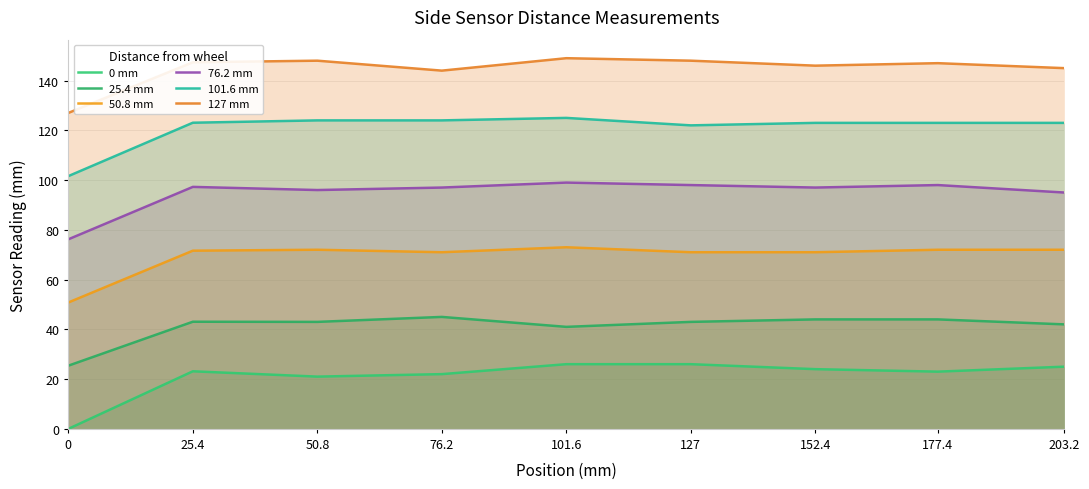

In Side sensor, Distance 127 mm from wheel, how many points are higher than both neighbors (excluding endpoints)?

3